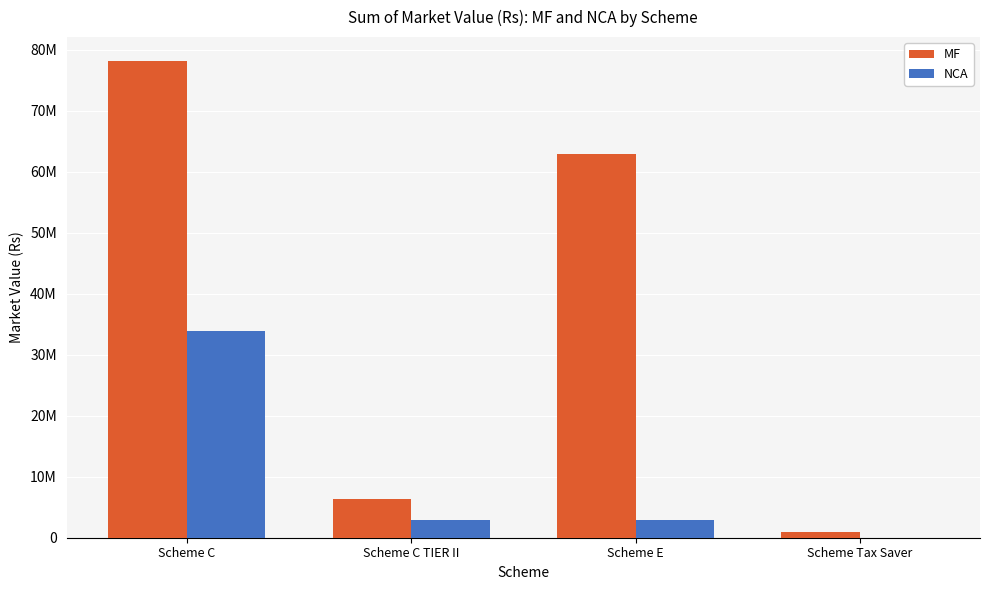

Which category has the highest value in the NCA series?

Scheme C